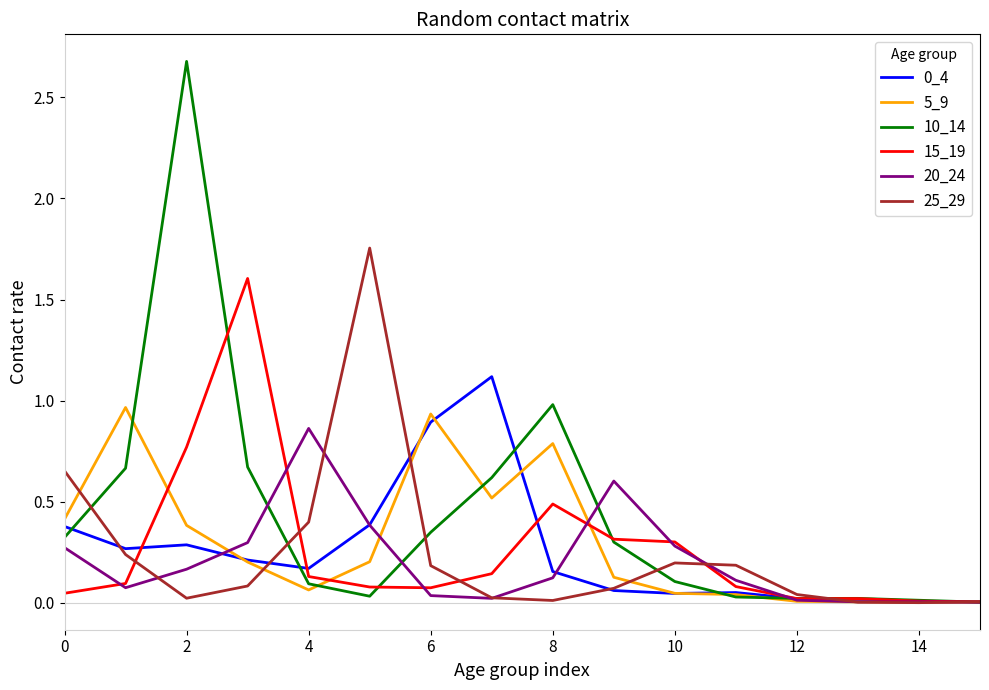

Does the chart display data point markers on the line(s)?

No